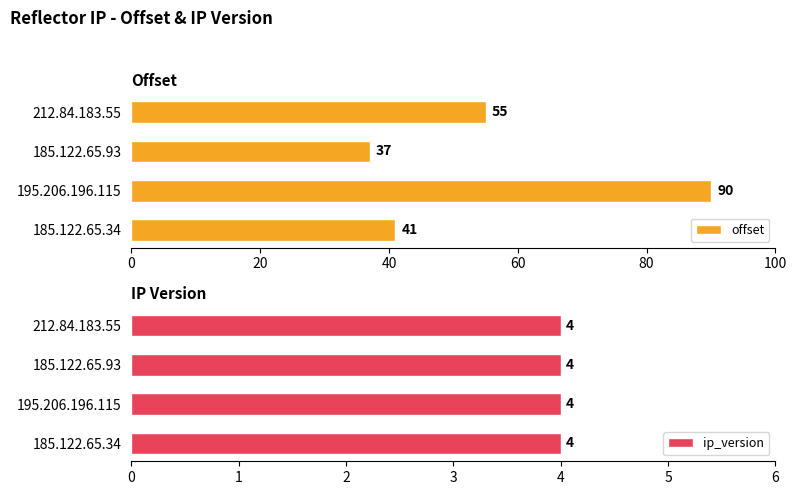

What are all the series names shown in the legend?

offset, ip_version